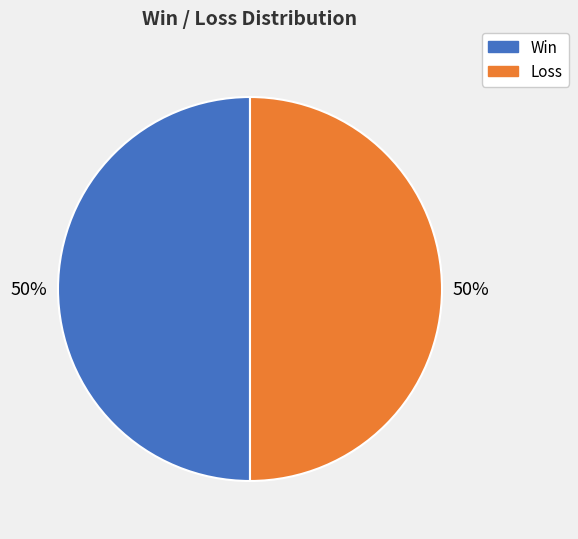

How many slices are in this pie chart?

2